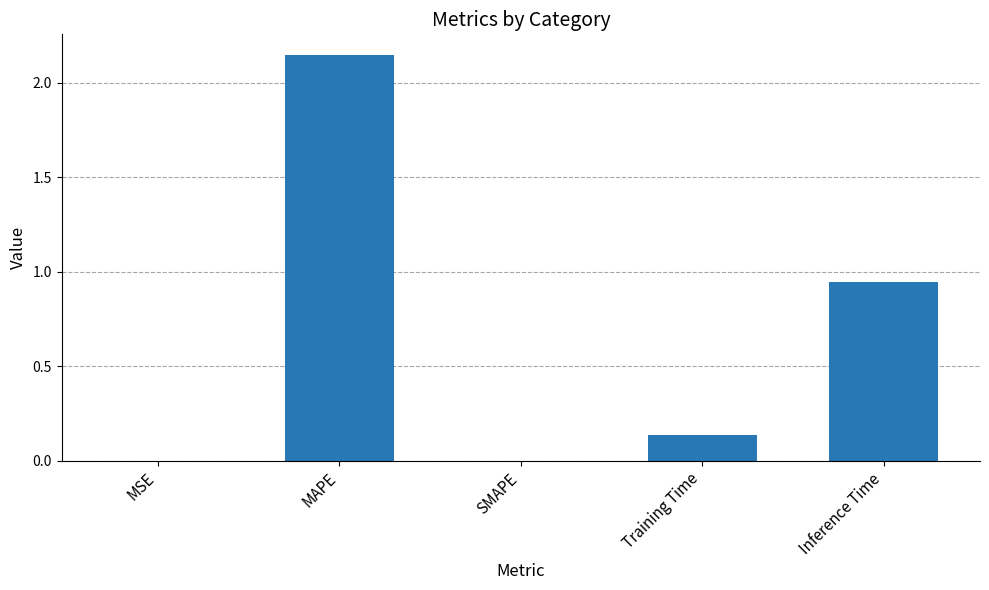

What is the sum of the values at MAPE and Inference Time?

3.1